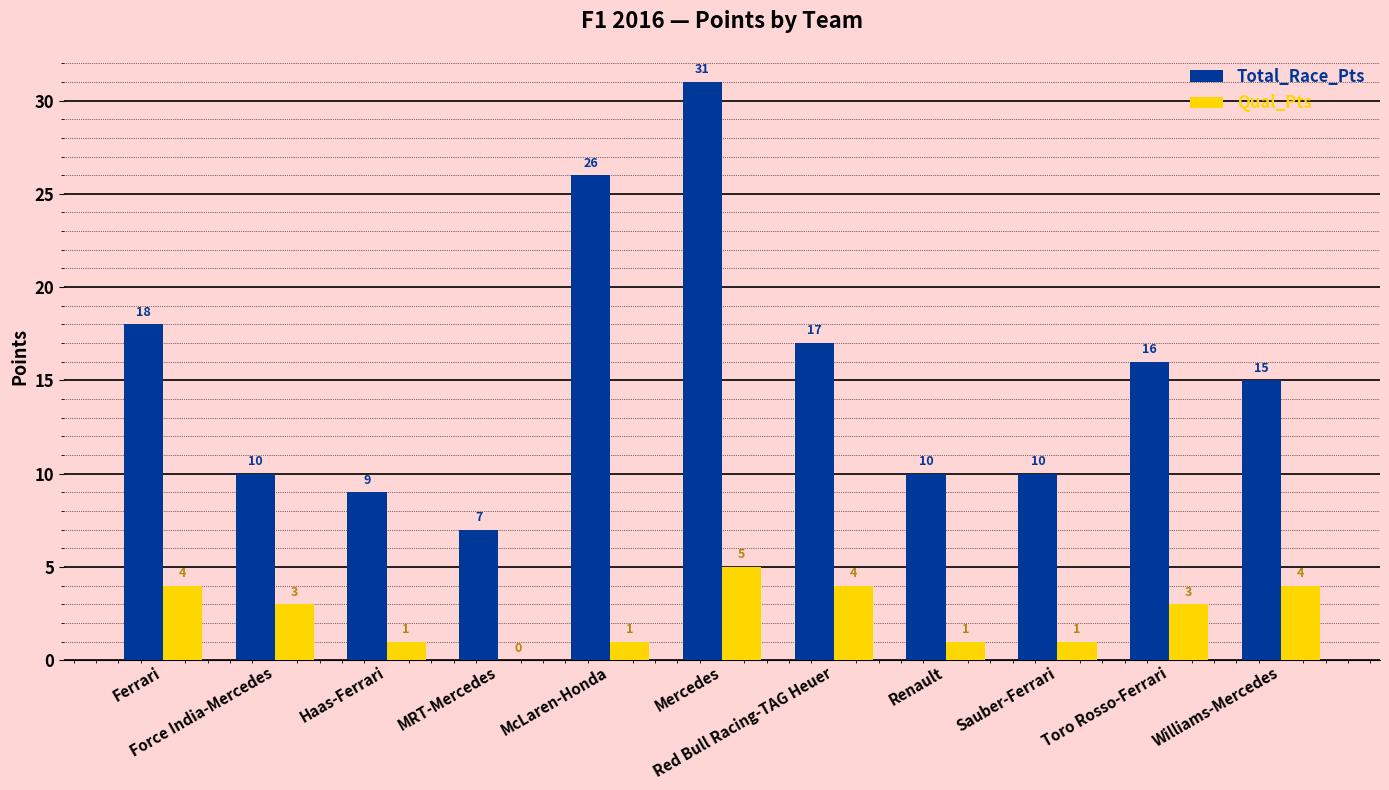

What is the sum of all Qual_Pts values?

27